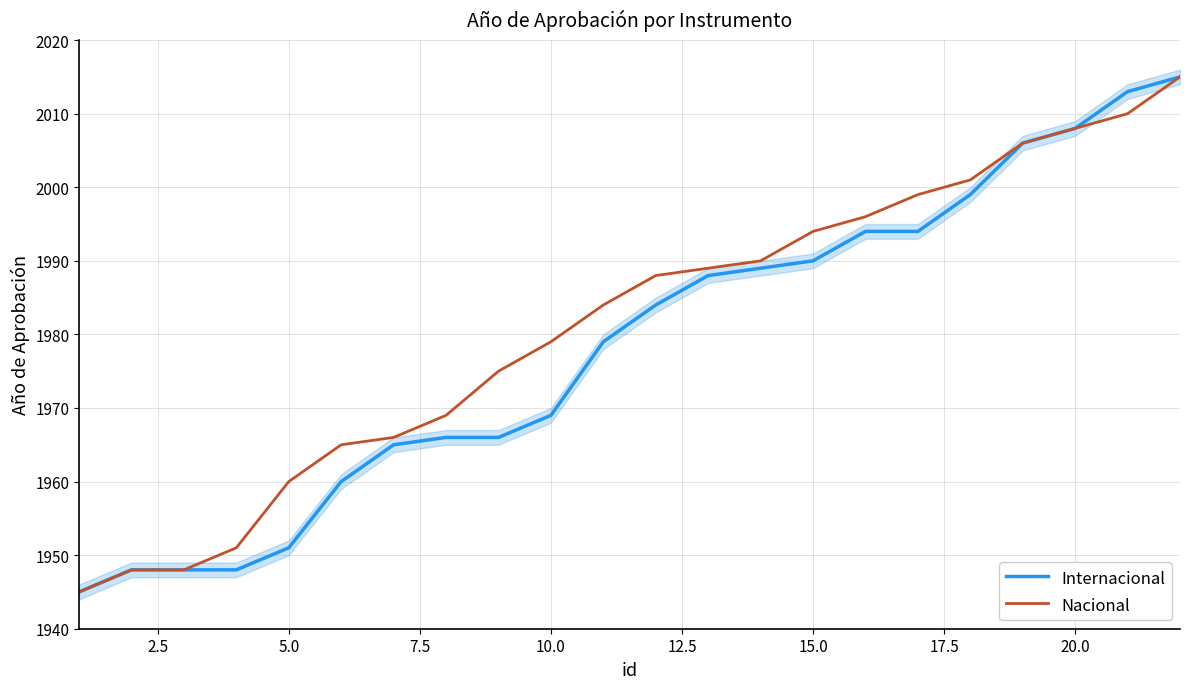

The Internacional series shows 3206 at 20.0. True or false?

False